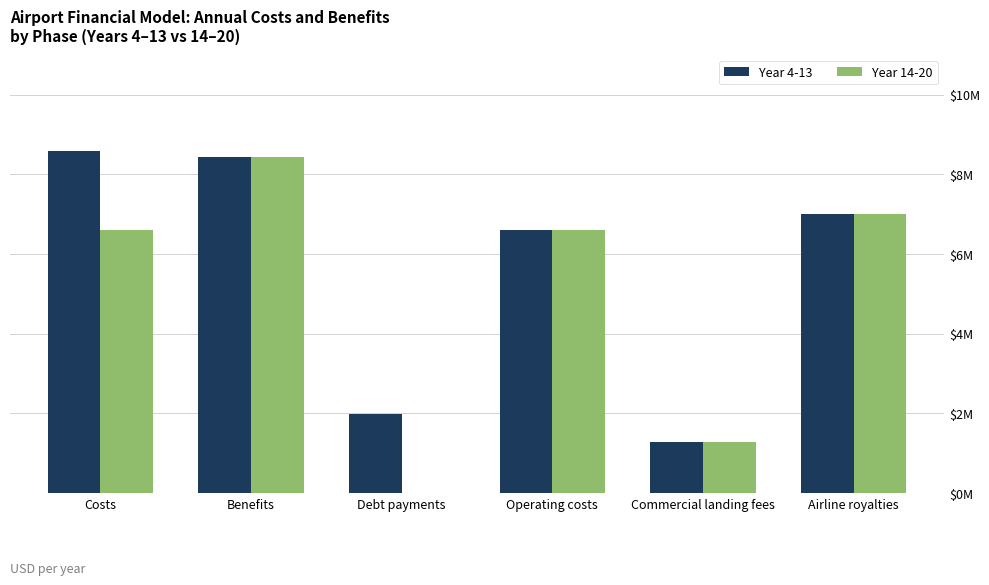

Rank the series by their average value, from lowest to highest.

Year 14-20, Year 4-13